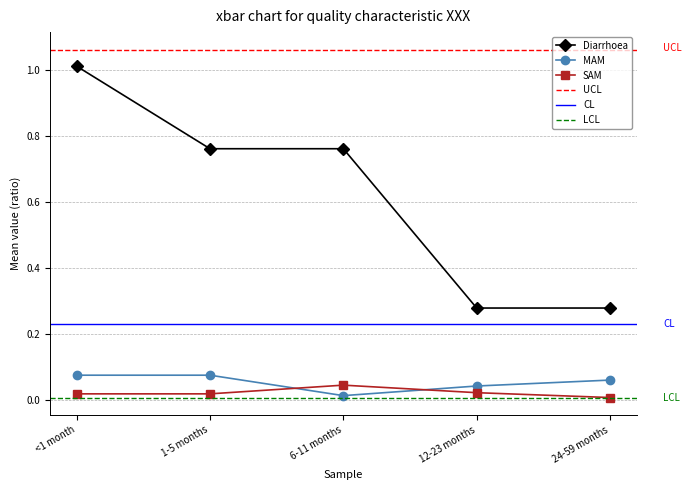

What is the difference between the MAM values at 1-5 months and 6-11 months?

0.1